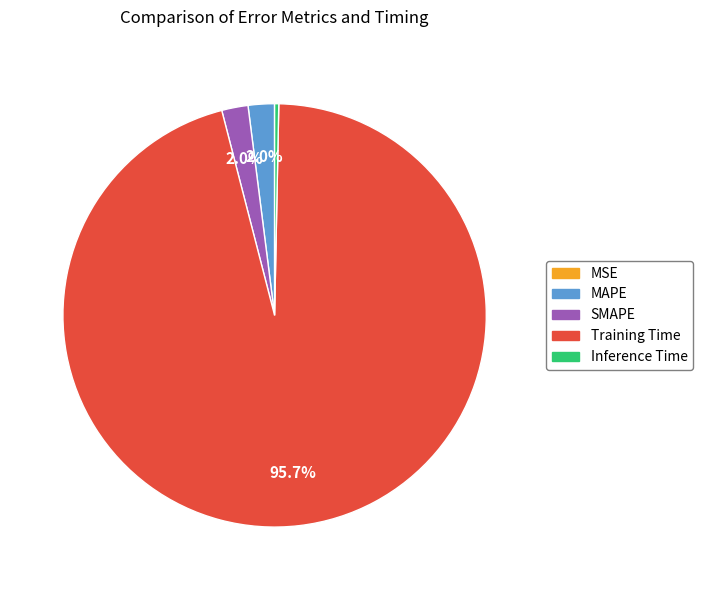

What portion of the pie excludes MAPE?

98.0%